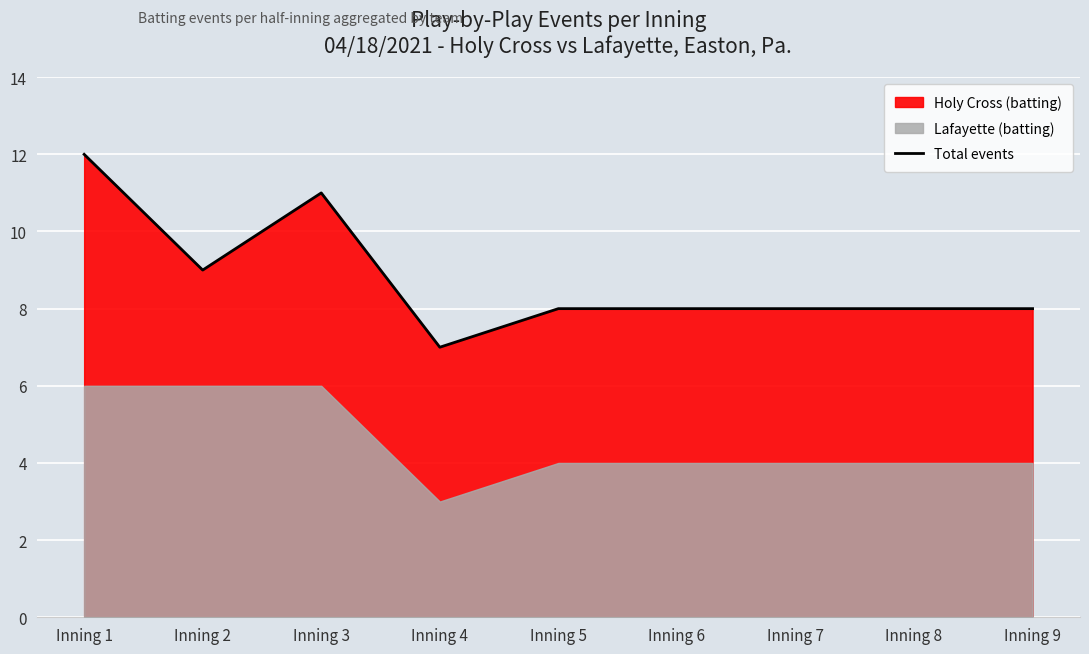

Is it true that the value at Inning 4 is 7?

True